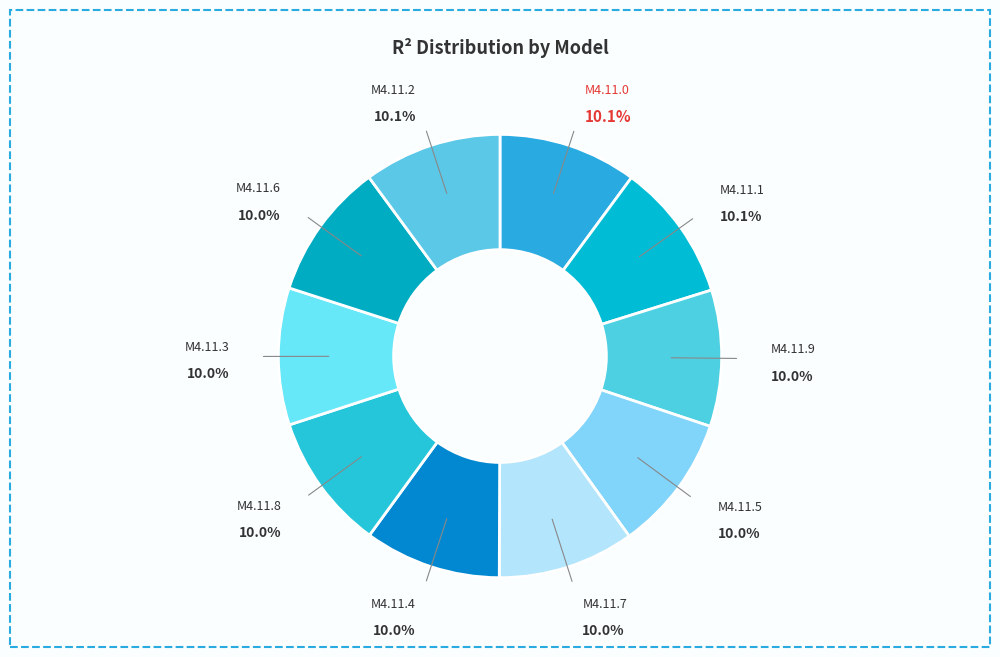

Rank the categories by value from highest to lowest.

model_4_11_0, model_4_11_1, model_4_11_2, model_4_11_3, model_4_11_4, model_4_11_5, model_4_11_6, model_4_11_7, model_4_11_8, model_4_11_9